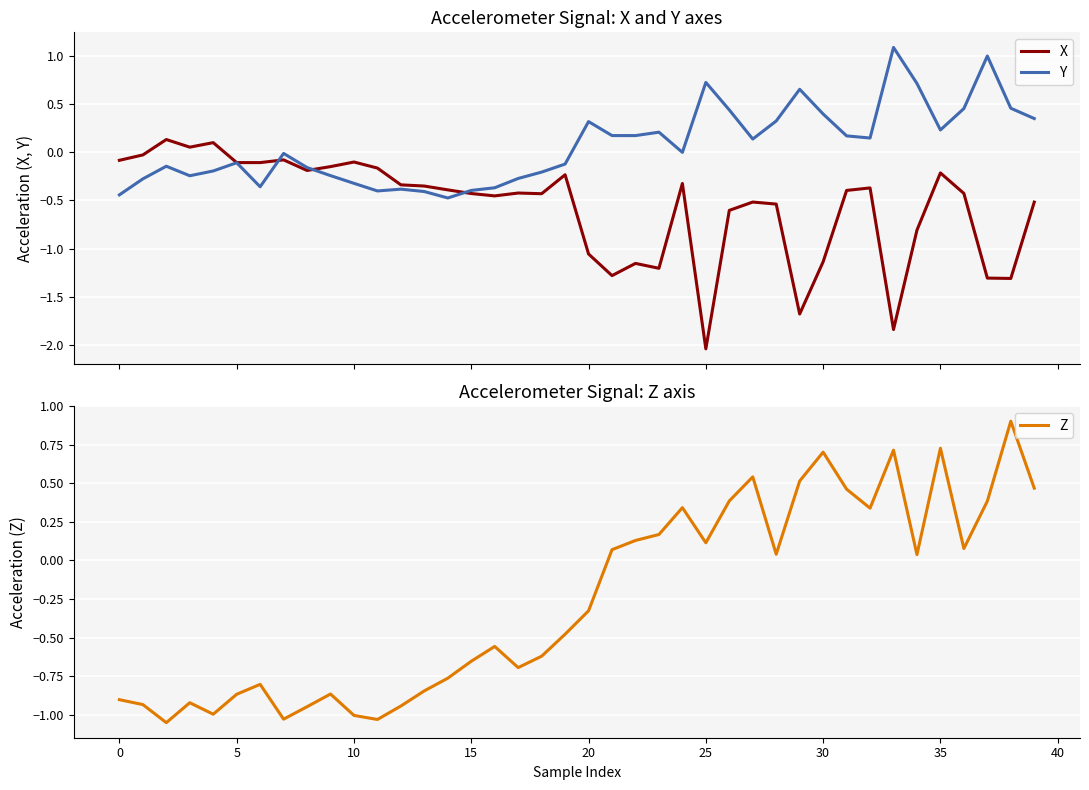

List the series in order of their peak value, lowest first.

X, Z, Y